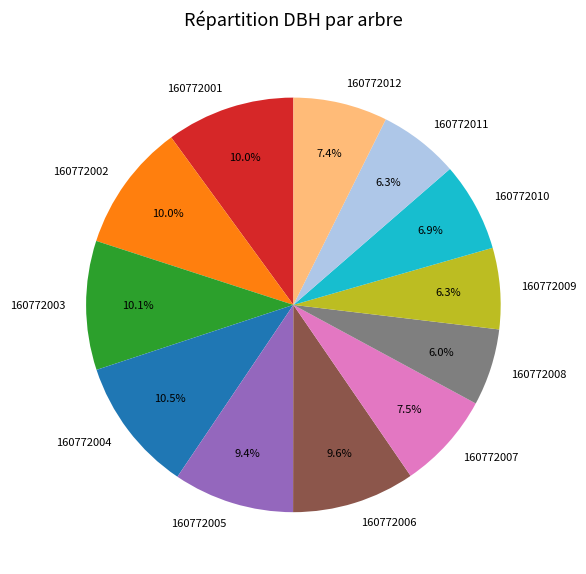

To the nearest percent, what is the average slice percentage?

8%